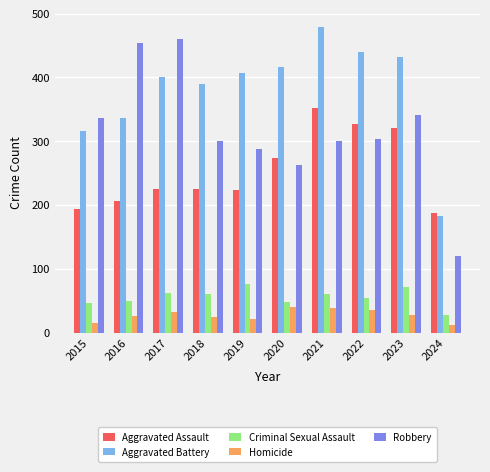

Which series has the largest range (max minus min)?

Robbery